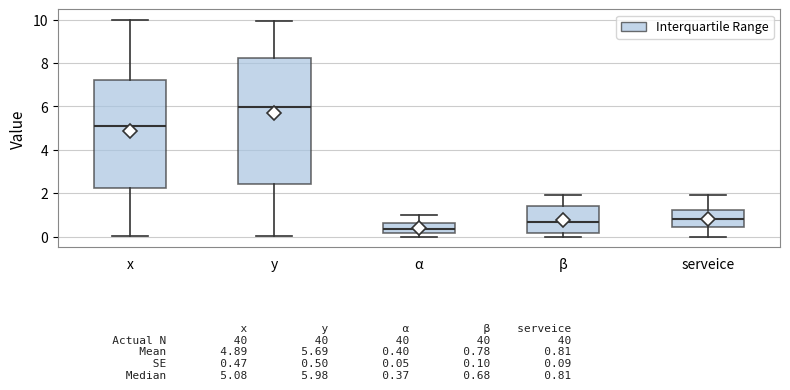

Which box has the lowest median line?

α